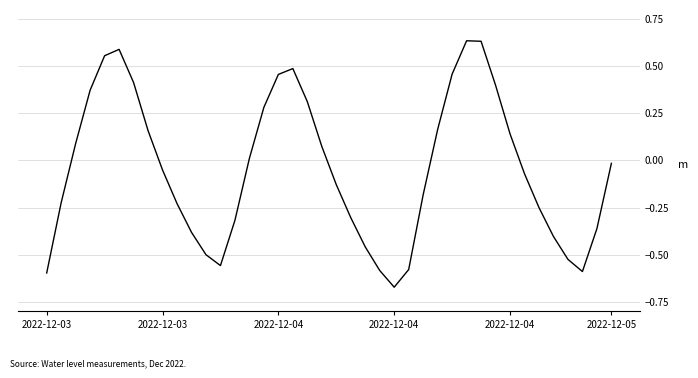

What is the difference between the maximum and minimum values?

1.3